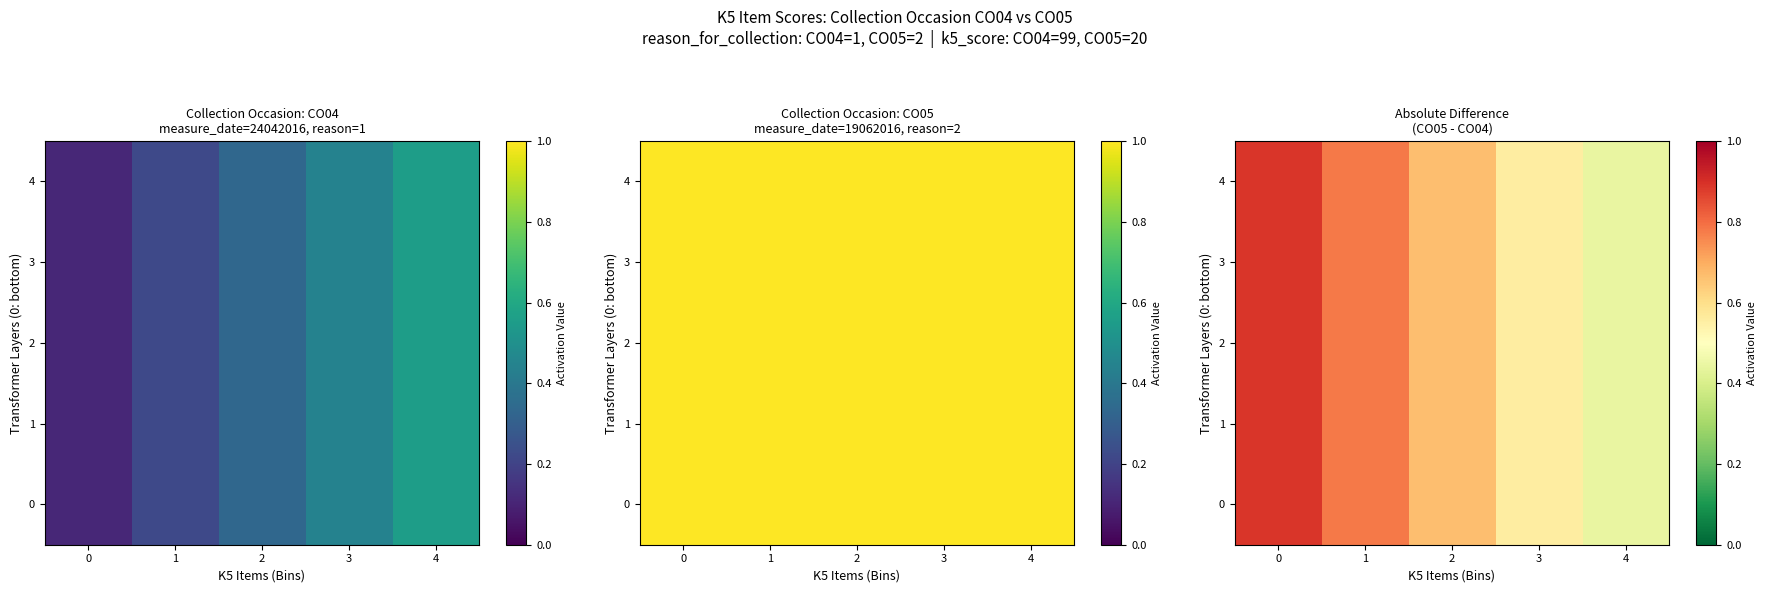

Is the value of 0 at 1 greater than the value of 1 at 3?

Yes